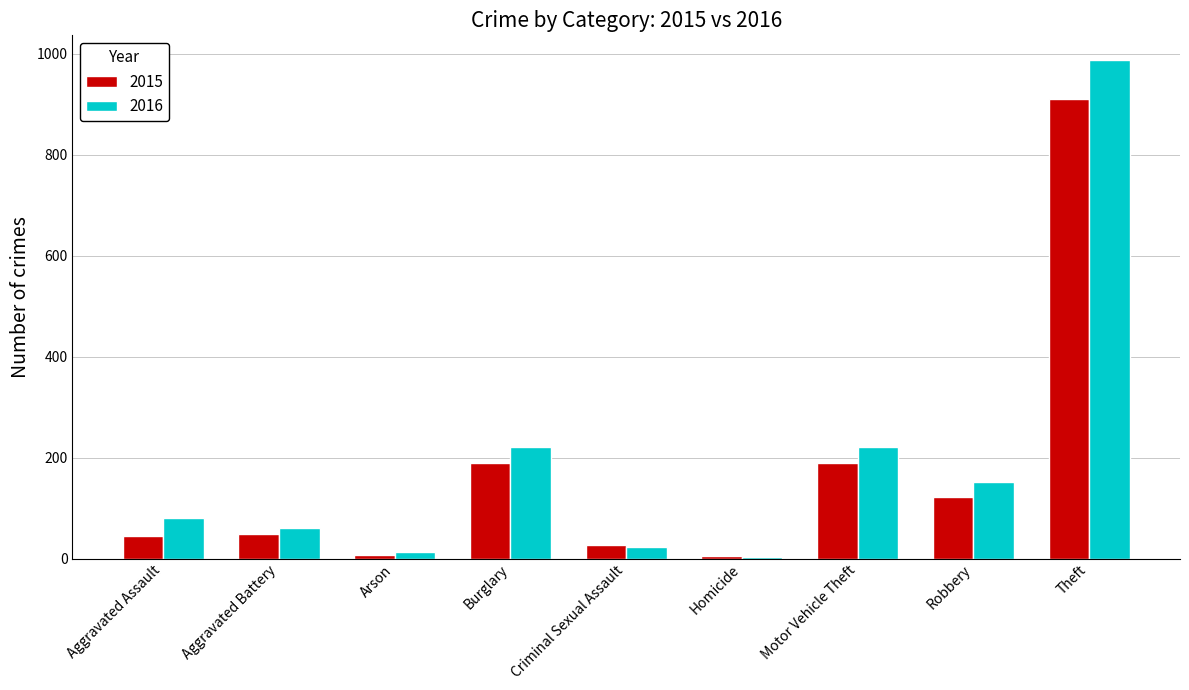

The value of 2016 at Burglary is 220. True or false?

True